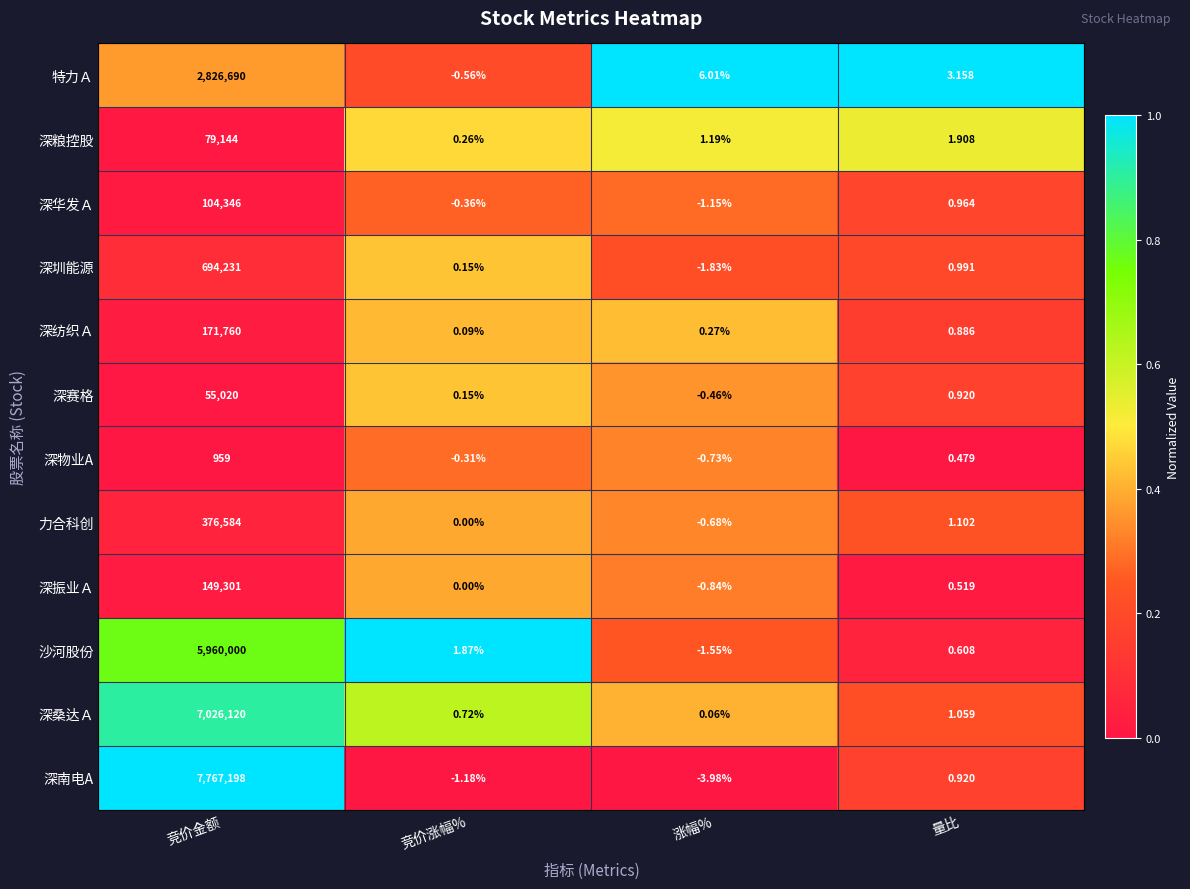

Which series changed the most between 竞价金额 and 涨幅%?

深南电A